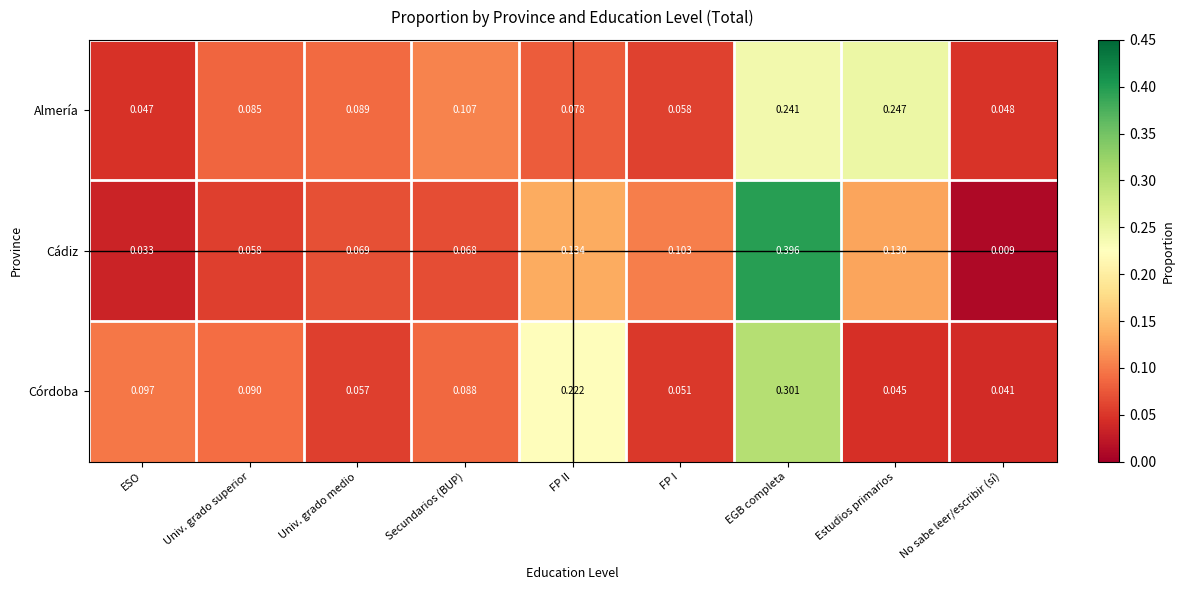

At which category does the chart reach its minimum across all series?

No sabe leer/escribir (sí)